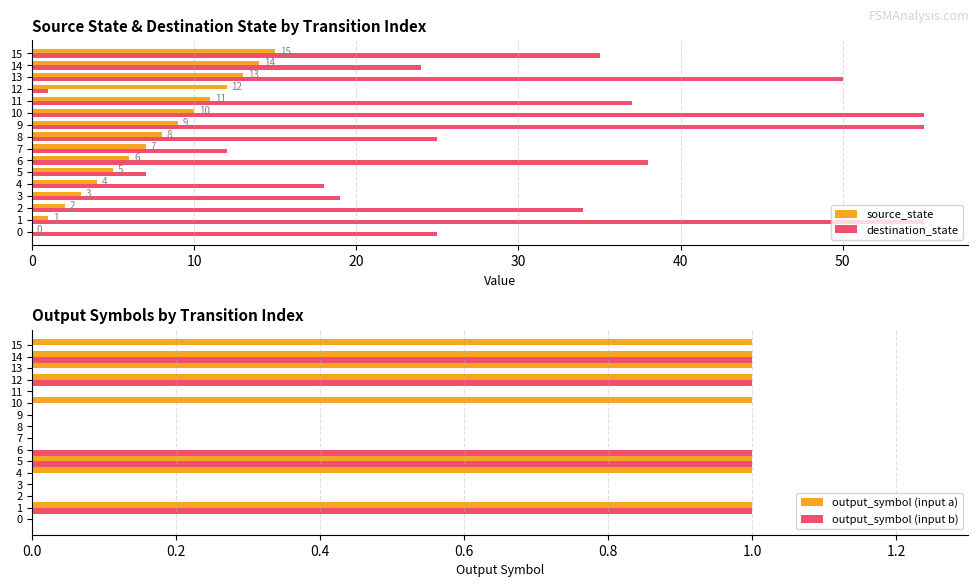

Which series has the largest total across all categories?

destination_state